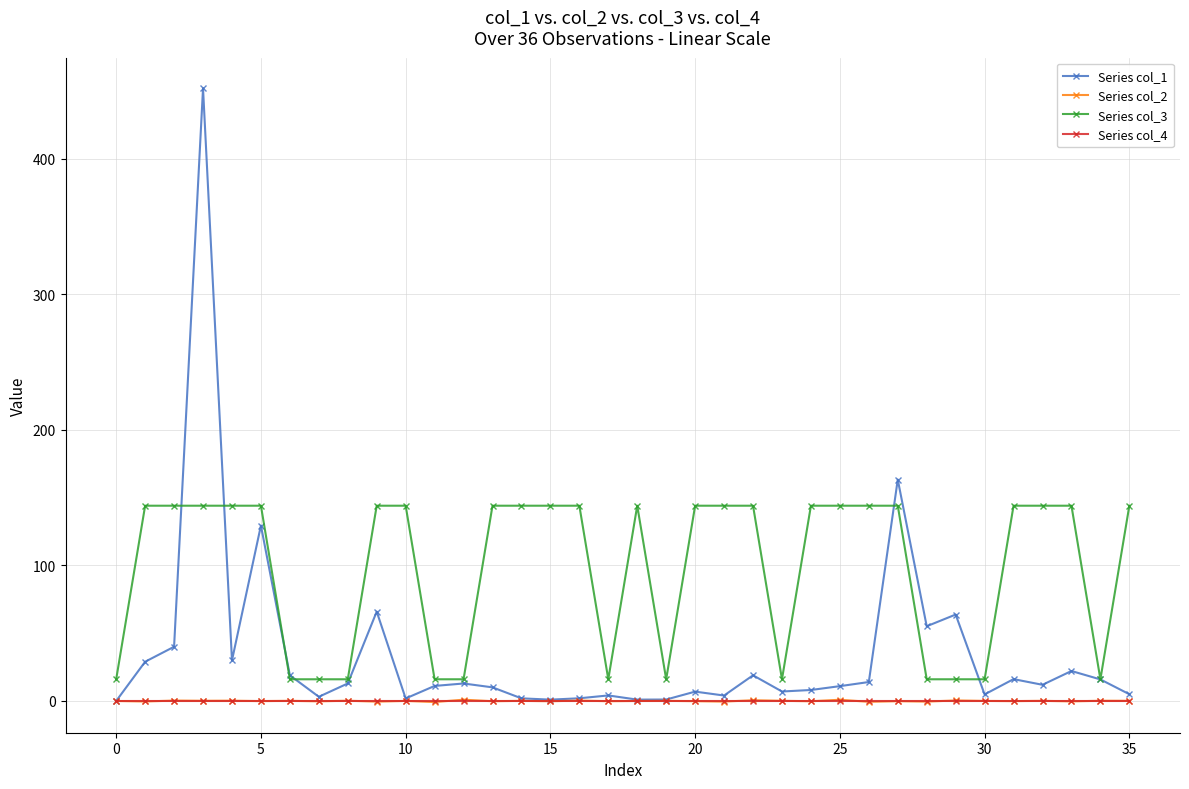

True or false: Series col_3 and Series col_2 intersect in this chart.

False